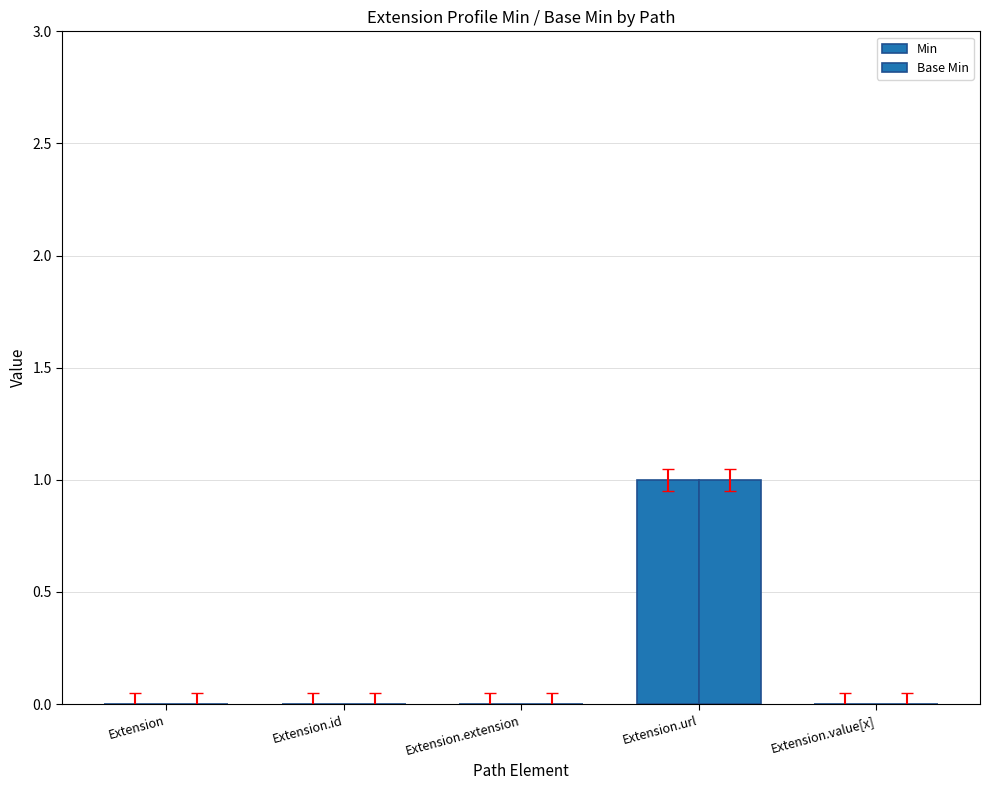

How many groups of bars are there?

5